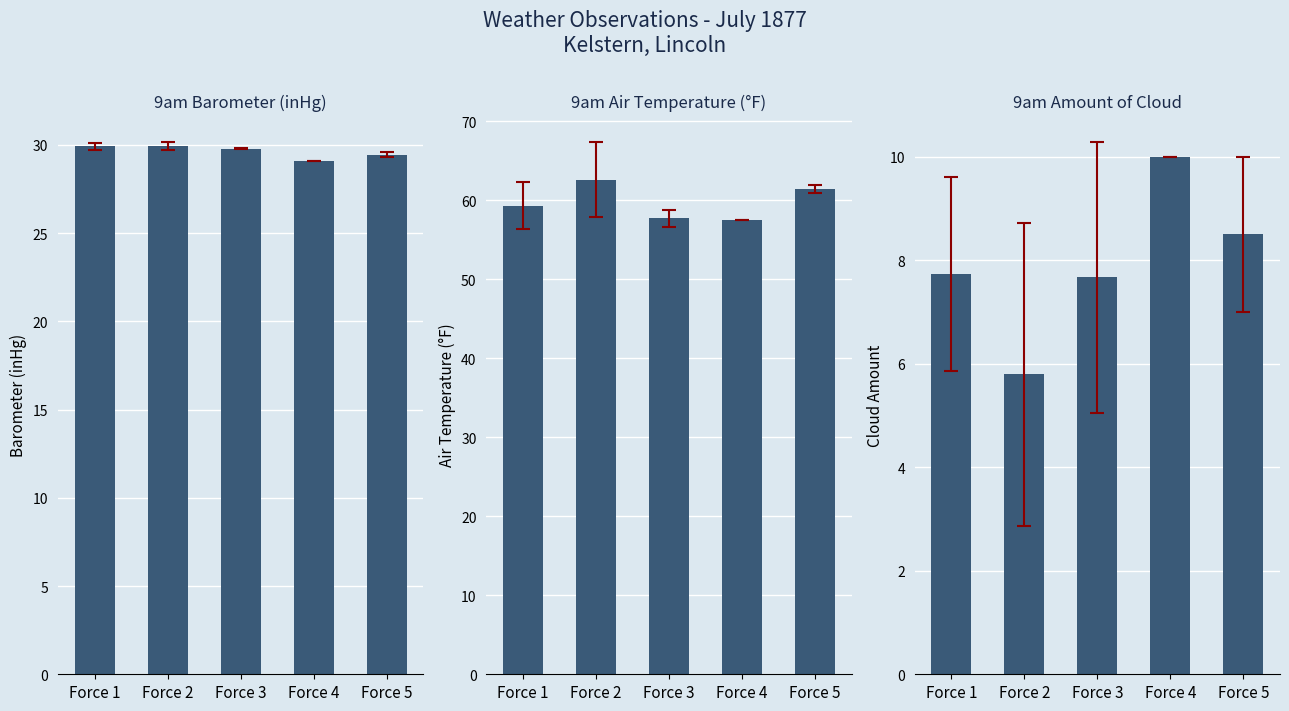

Which category has the highest value in the 9am Air Temperature (°F) series?

Force 2